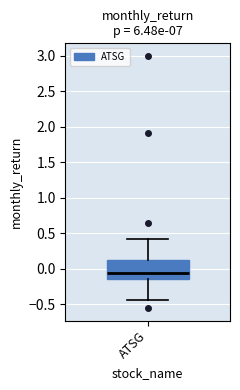

Transcribe this box plot: give where the median line is, the range the box spans, and where the two whiskers end, as read against the y-axis. The values are not printed on the chart, so give them approximately, as read against the axis.

median -0.05, box -0.15 to 0.10, whiskers -0.45 to 0.40